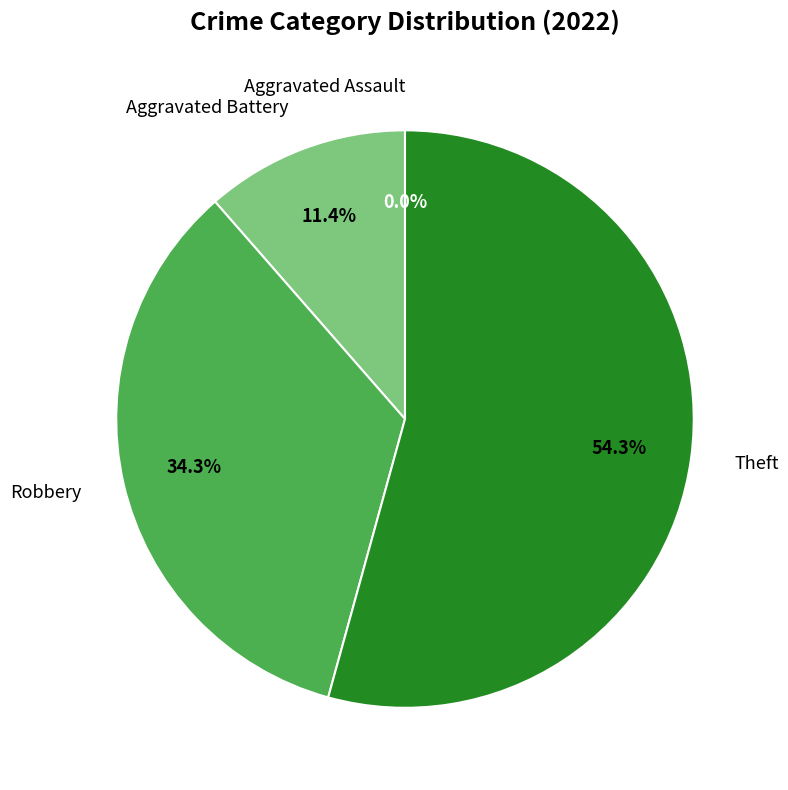

Is it true that Robbery is 34% of the pie?

True